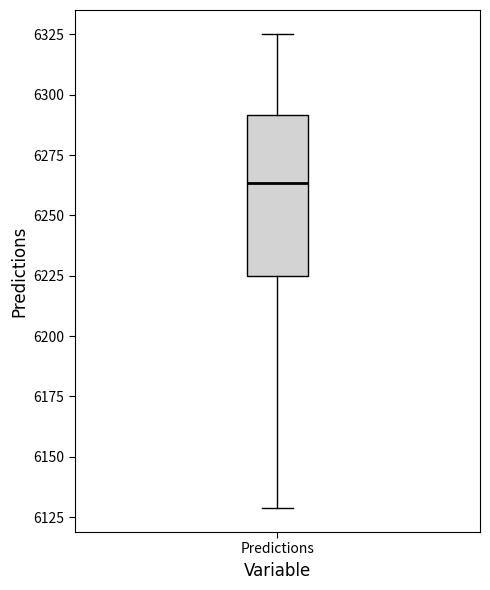

Read this box plot against the y-axis: the position of the median line, the range covered by the box, and the ends of both whiskers. The values are not printed on the chart, so give them approximately, as read against the axis.

median 6265, box 6225 to 6290, whiskers 6130 to 6325